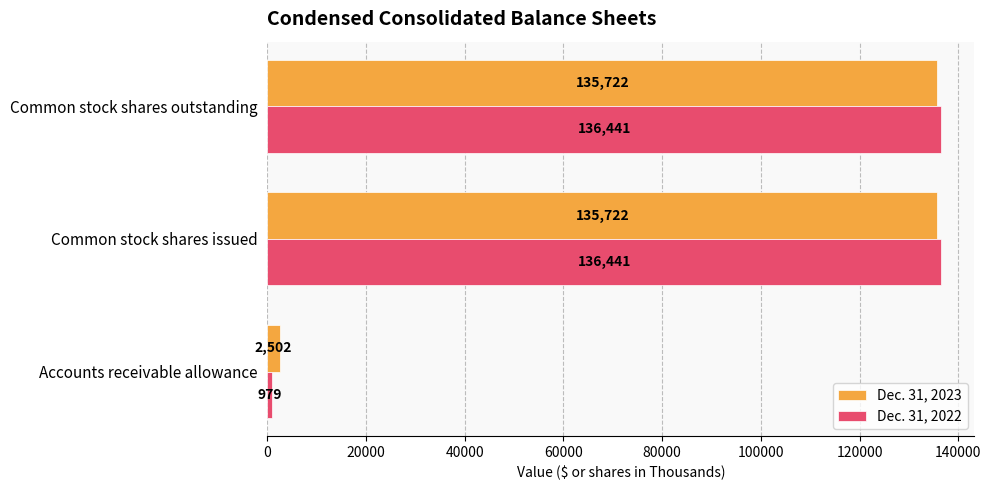

What is the sum of the Dec. 31, 2022 values at Accounts receivable allowance and Common stock shares issued?

137420